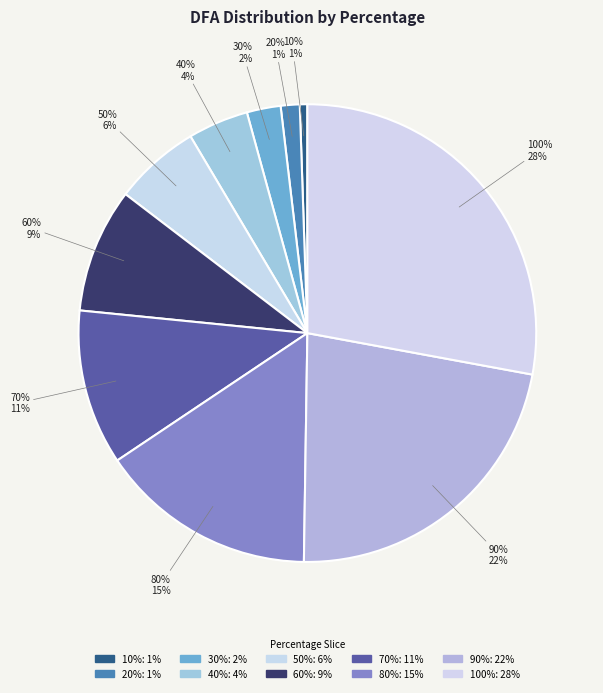

Does any single category account for the majority?

No